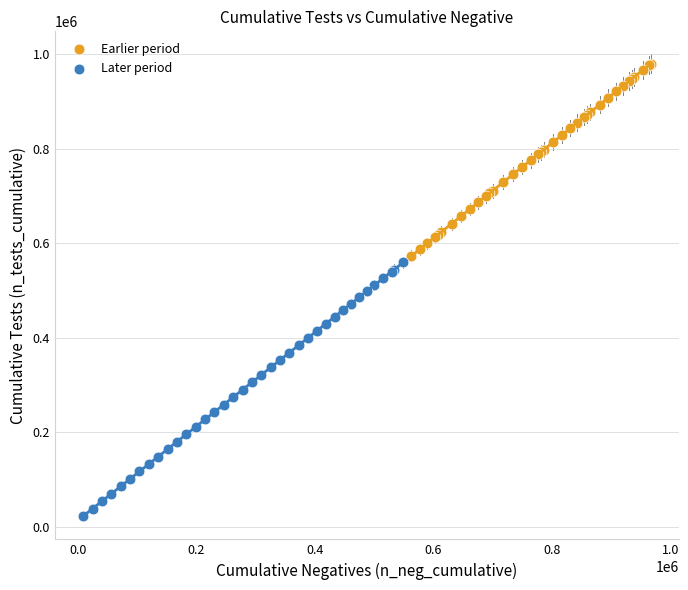

Which series contains the lowest Y value?

Later period